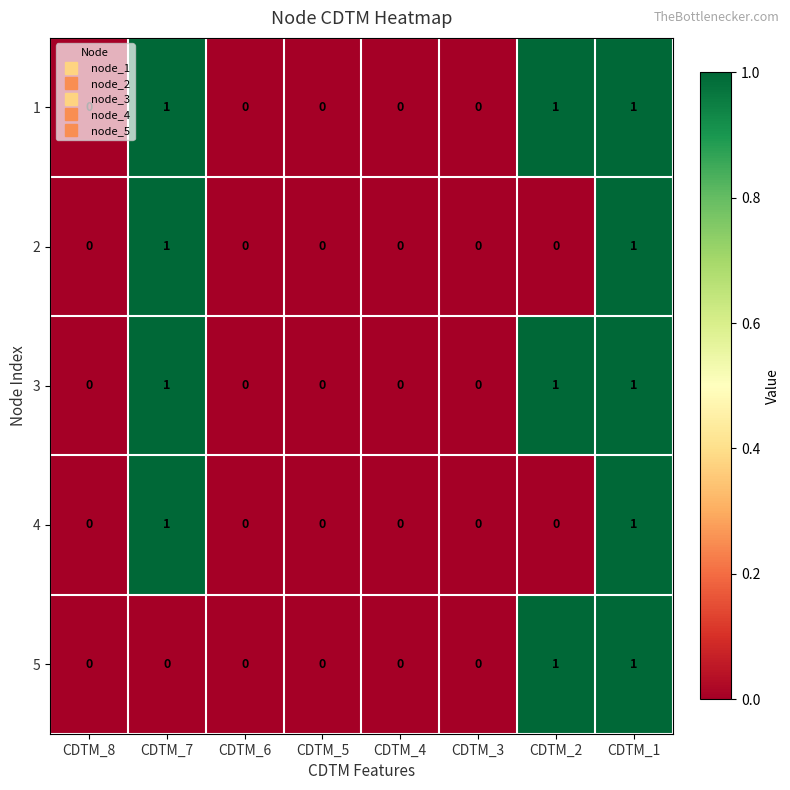

At which category is the sum across all series the highest?

CDTM_1